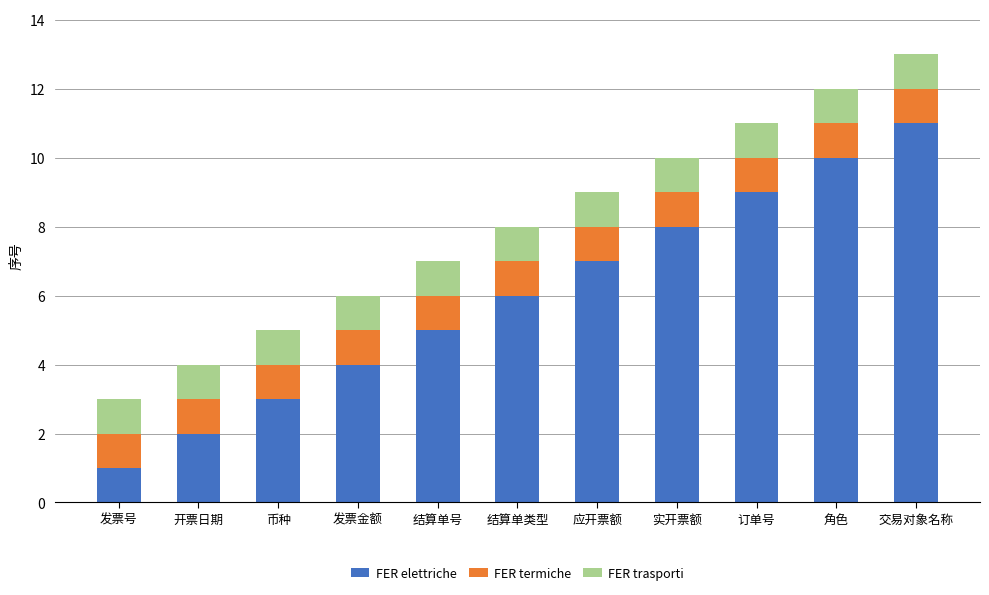

What is the difference between the second highest and minimum values in the FER elettriche series?

9